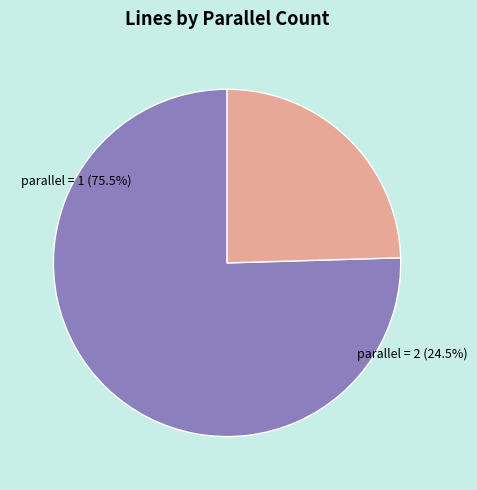

Which category has the smallest portion of the pie?

parallel_2